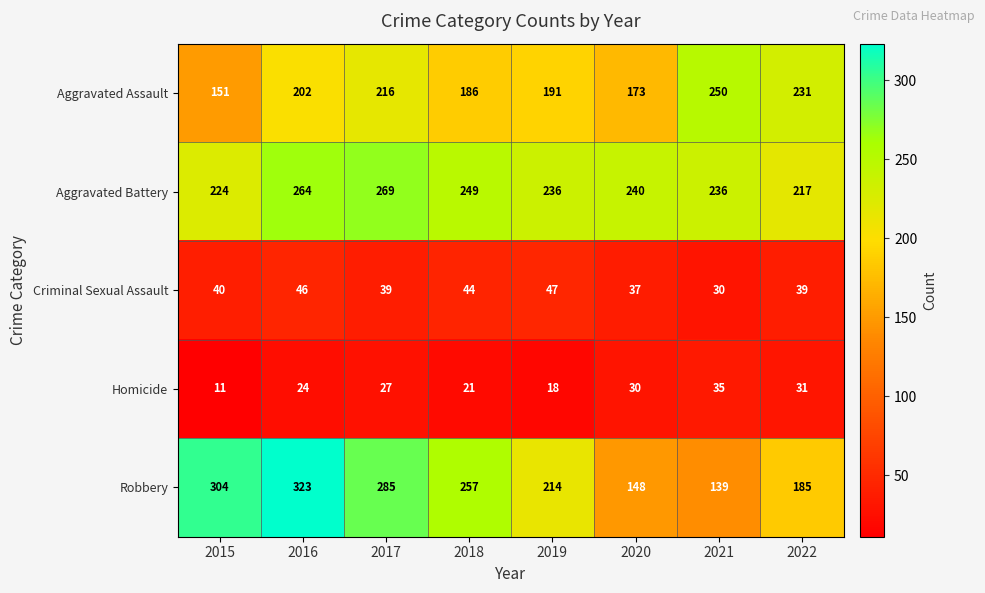

Which label corresponds to the largest value in the chart?

2016